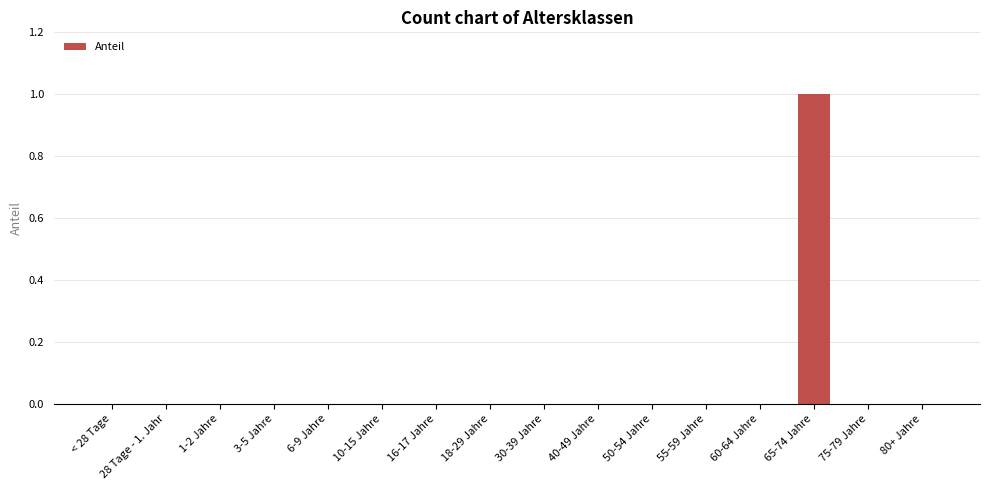

What is the sum of all values?

1